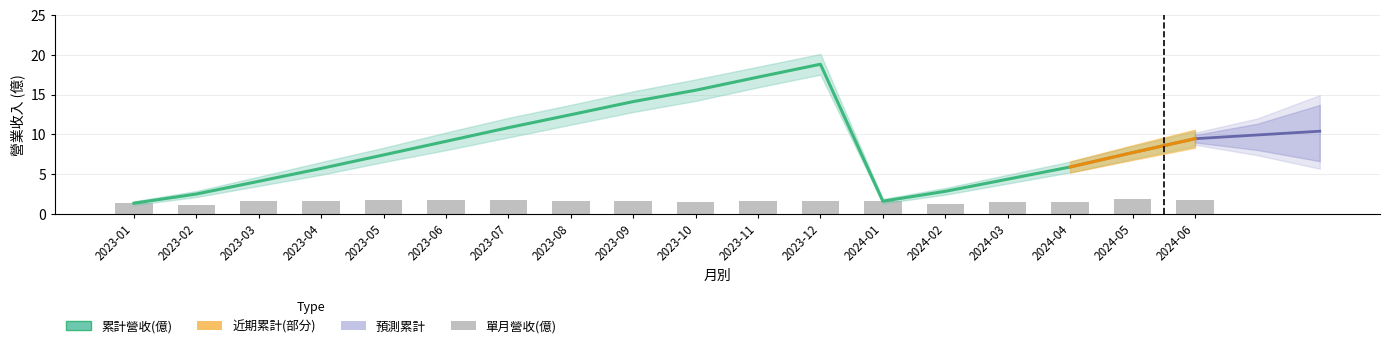

How many distinct data groups are displayed?

4